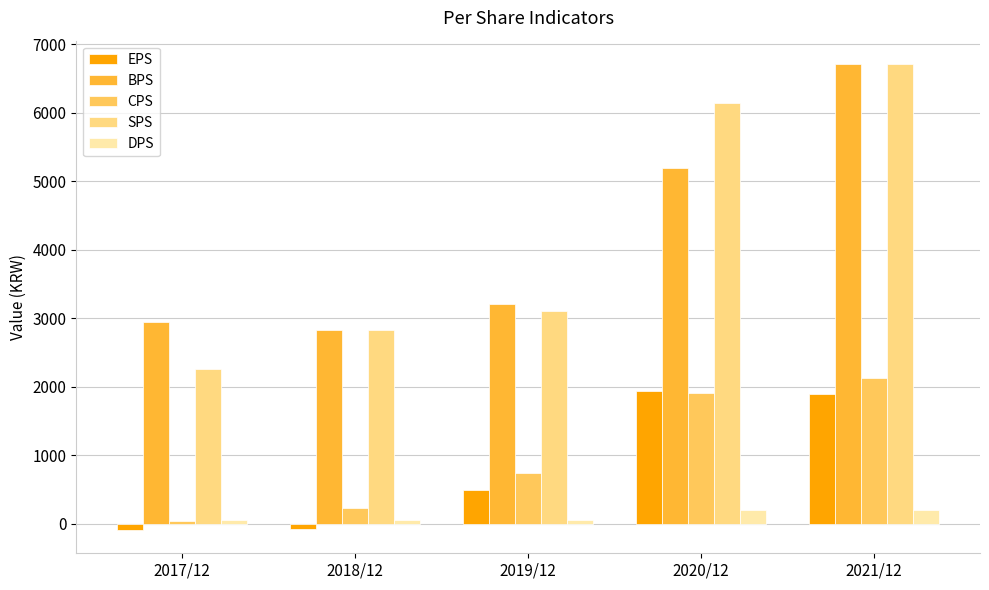

What is the value of the BPS bar at the 3rd from the left?

3203